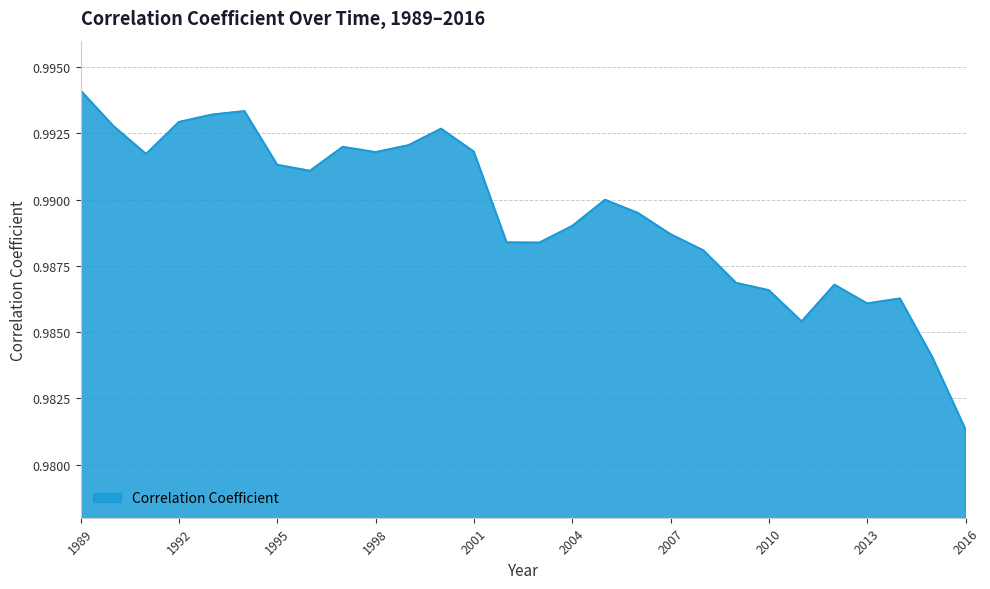

How many lines are shown in the chart?

1